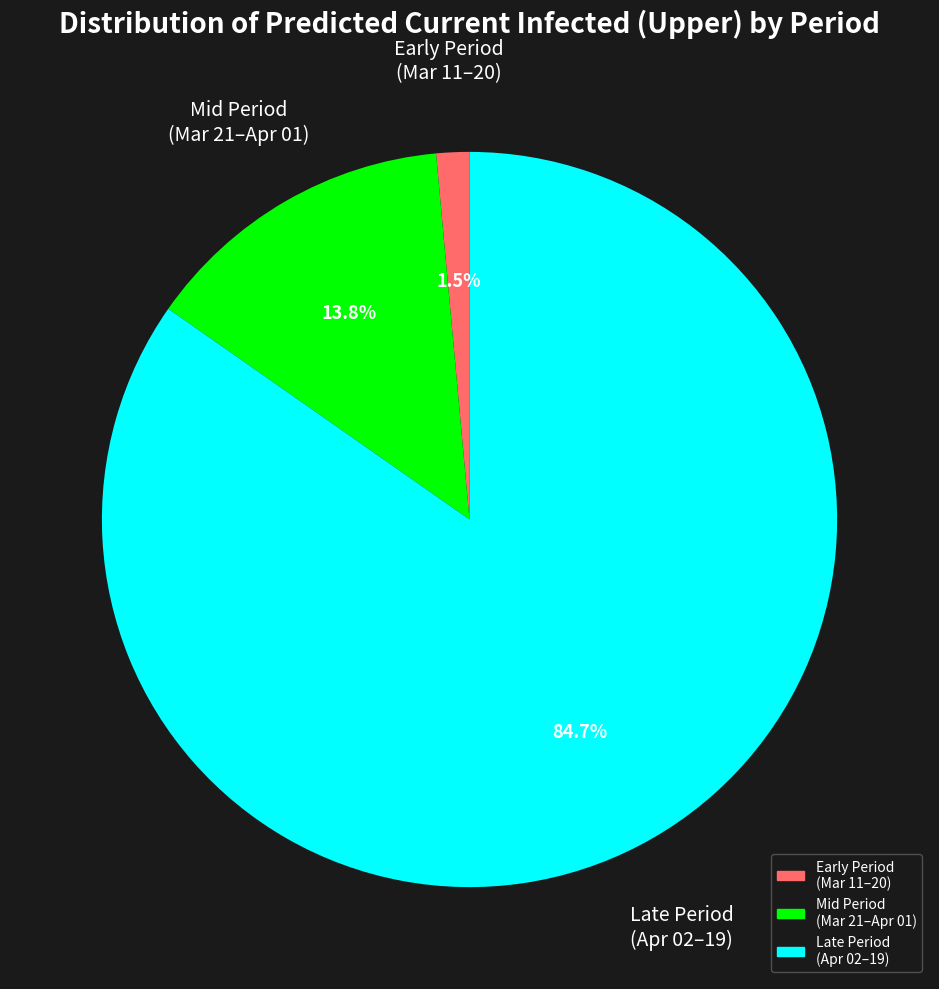

Does any single category account for the majority?

Yes